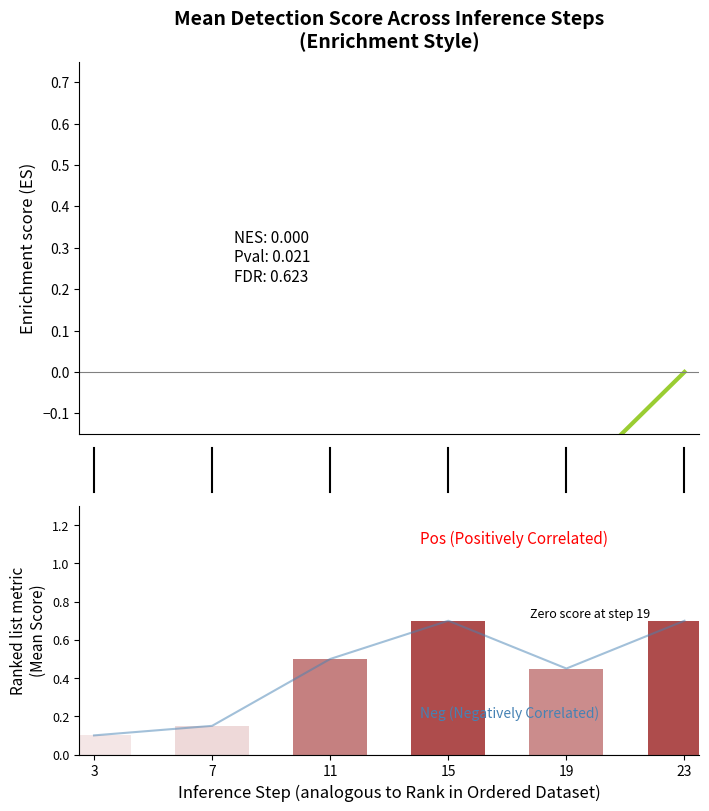

Reading right to left, what are all the values shown in this chart?

Enrichment Score: 23=0.0	19=-0.3	15=-0.3	11=-0.6	7=-0.6	3=-0.4
Neg (Negatively Correlated): 23=0.7	19=0.5	15=0.7	11=0.5	7=0.1	3=0.1